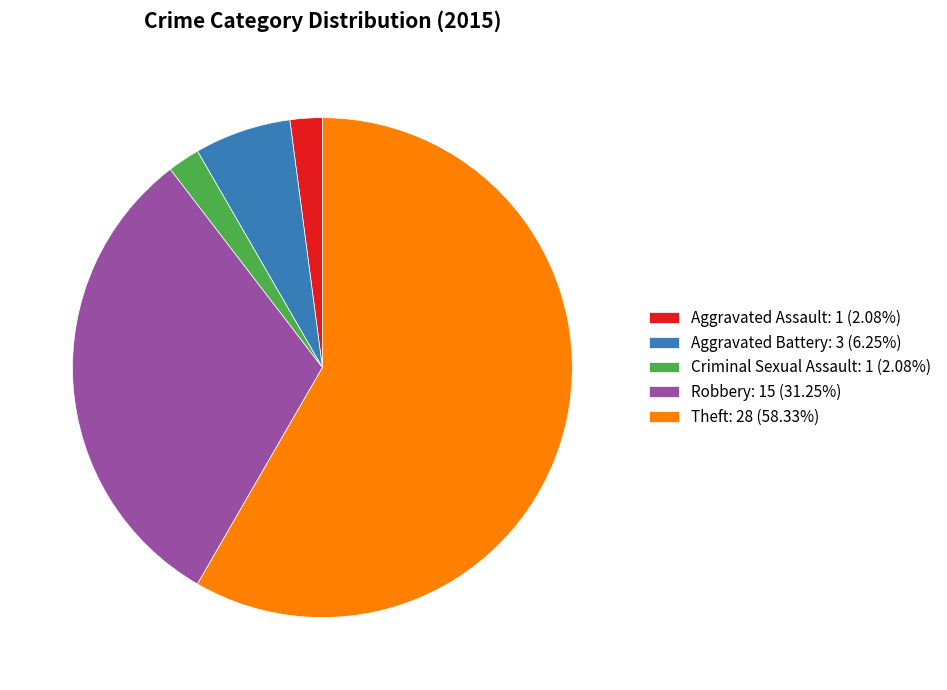

How many slices are in this pie chart?

5